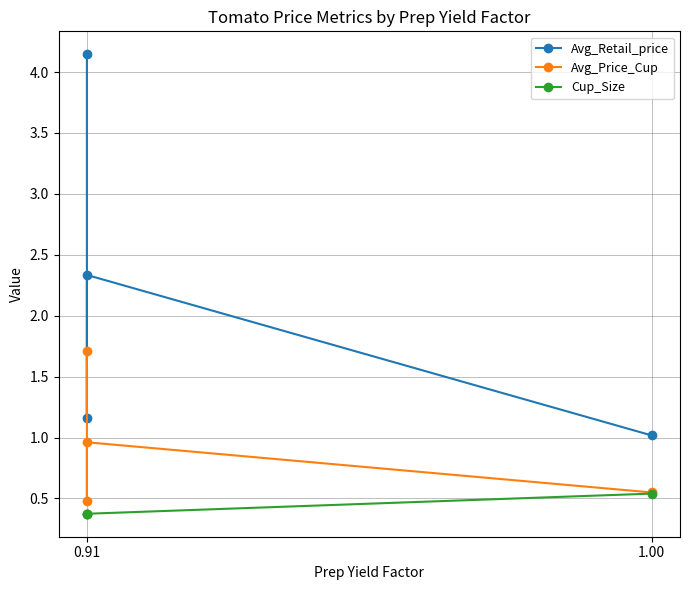

Which series changed the most between 0.91 and 1.00?

Avg_Retail_price